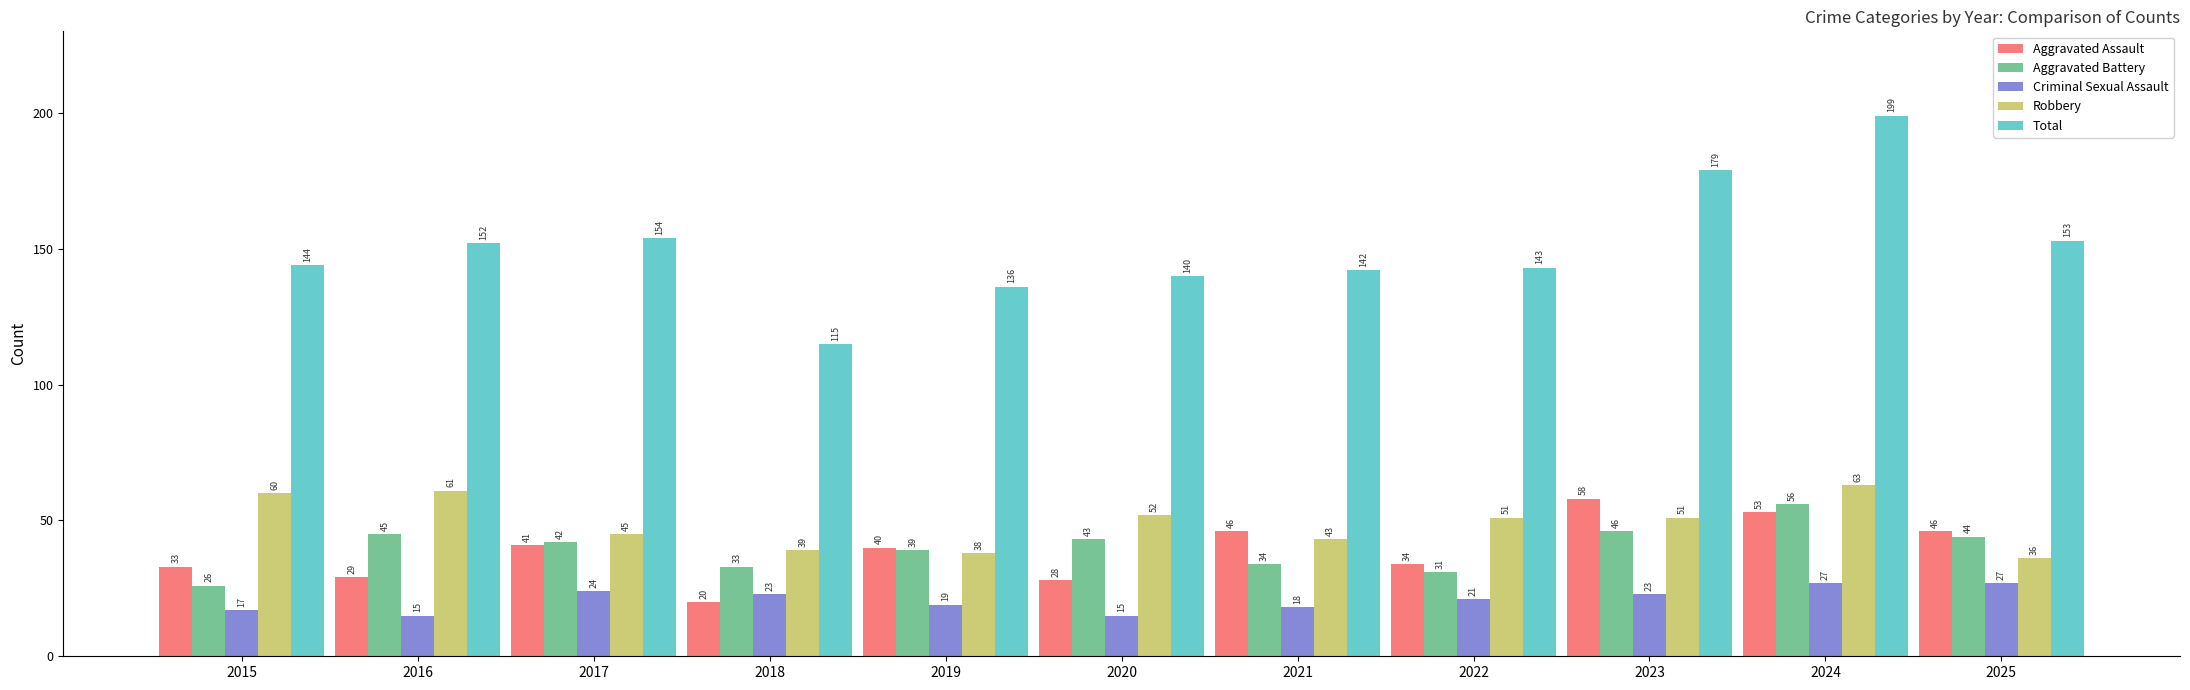

Reading left to right, list all the values displayed in this chart.

Aggravated Assault: 2015=33	2016=29	2017=41	2018=20	2019=40	2020=28	2021=46	2022=34	2023=58	2024=53	2025=46
Aggravated Battery: 2015=26	2016=45	2017=42	2018=33	2019=39	2020=43	2021=34	2022=31	2023=46	2024=56	2025=44
Criminal Sexual Assault: 2015=17	2016=15	2017=24	2018=23	2019=19	2020=15	2021=18	2022=21	2023=23	2024=27	2025=27
Robbery: 2015=60	2016=61	2017=45	2018=39	2019=38	2020=52	2021=43	2022=51	2023=51	2024=63	2025=36
Total: 2015=144	2016=152	2017=154	2018=115	2019=136	2020=140	2021=142	2022=143	2023=179	2024=199	2025=153